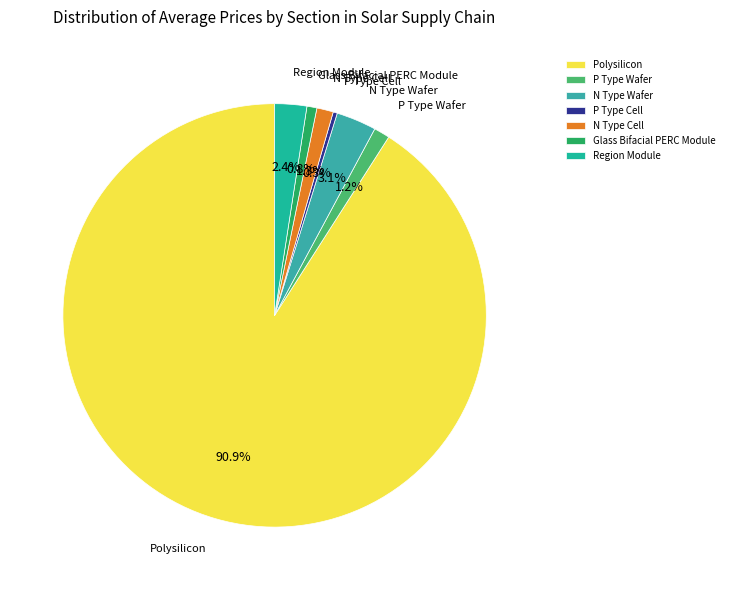

To the nearest percent, what is the combined percentage of N Type Cell and Polysilicon?

92%